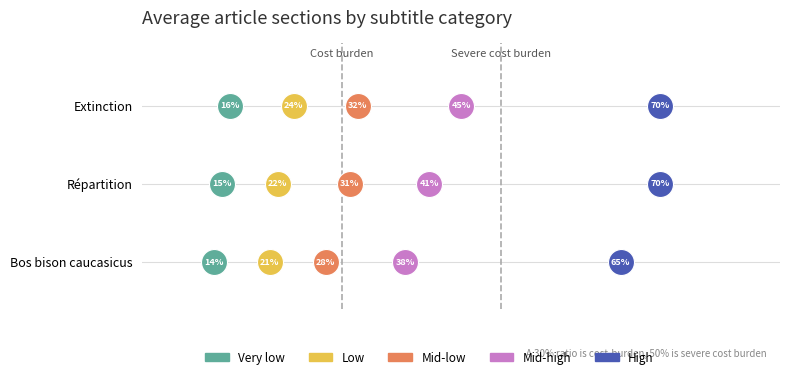

Which series reaches the maximum Y coordinate?

Very low